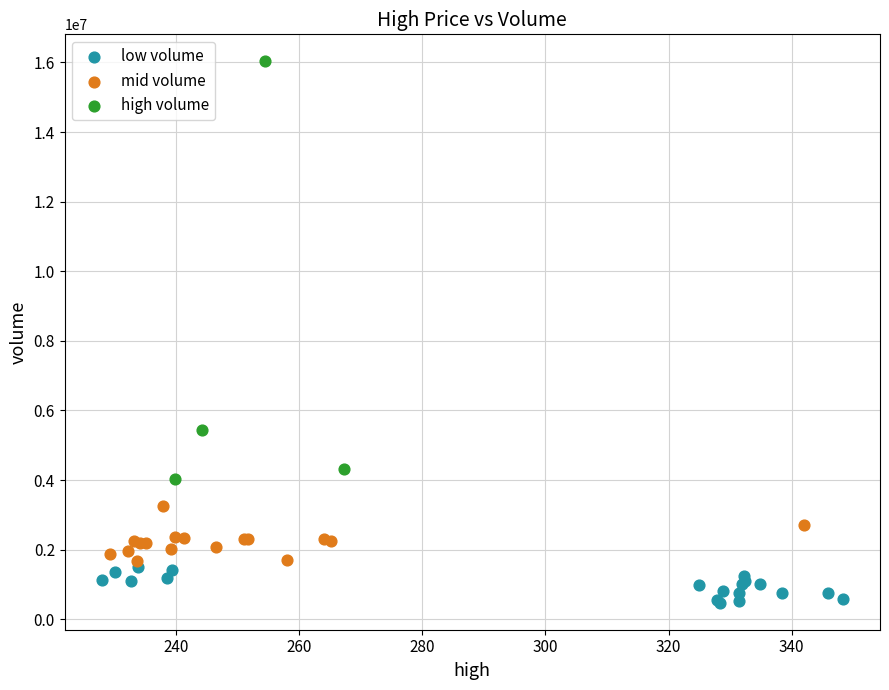

Which series reaches the minimum Y coordinate?

low volume